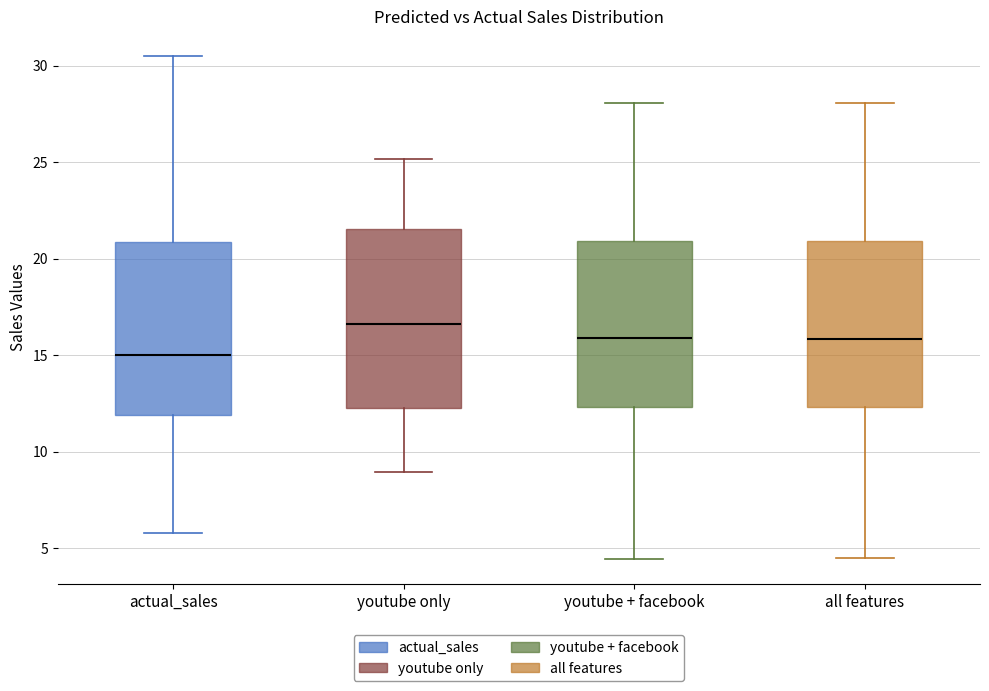

Reading left to right, transcribe this box plot: for each box, give where its median line is, the range the box spans, and where its two whiskers end, as read against the y-axis. The values are not printed on the chart, so give them approximately, as read against the axis.

actual_sales: median 15.0, box 12.0 to 21.0, whiskers 6.0 to 30.5
youtube only: median 16.5, box 12.5 to 21.5, whiskers 9.0 to 25.0
youtube + facebook: median 16.0, box 12.5 to 21.0, whiskers 4.5 to 28.0
all features: median 16.0, box 12.5 to 21.0, whiskers 4.5 to 28.0